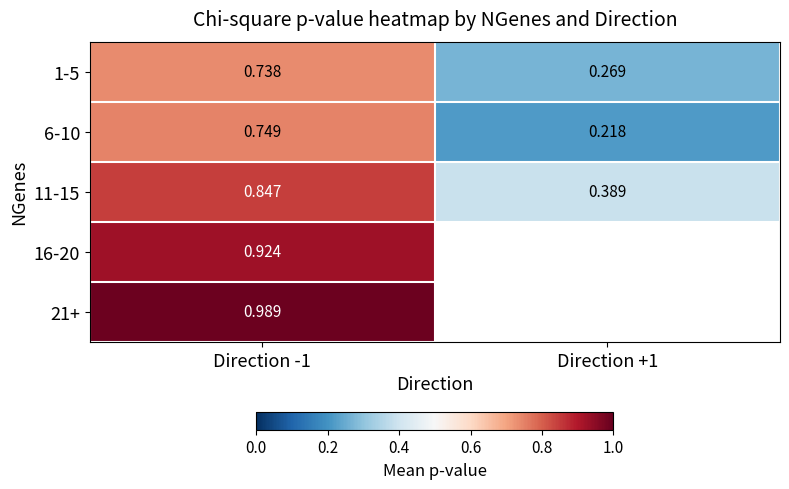

The value of 1-5 at Direction -1 is 0.3. True or false?

False